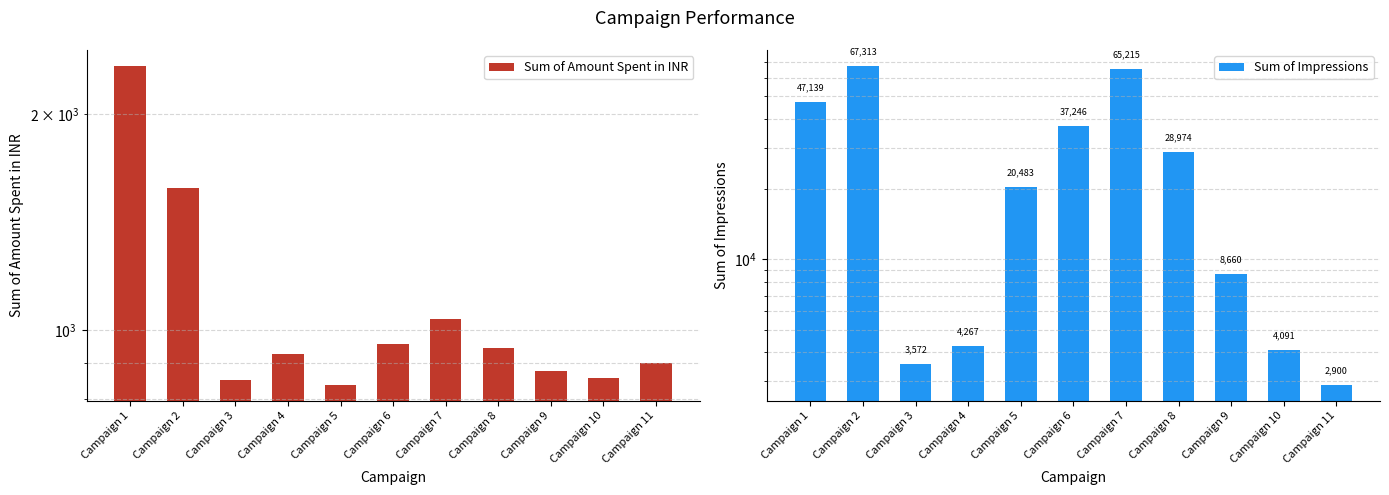

Rank the categories by Sum of Amount Spent in INR value from lowest to highest.

Campaign 5, Campaign 3, Campaign 10, Campaign 9, Campaign 11, Campaign 4, Campaign 8, Campaign 6, Campaign 7, Campaign 2, Campaign 1